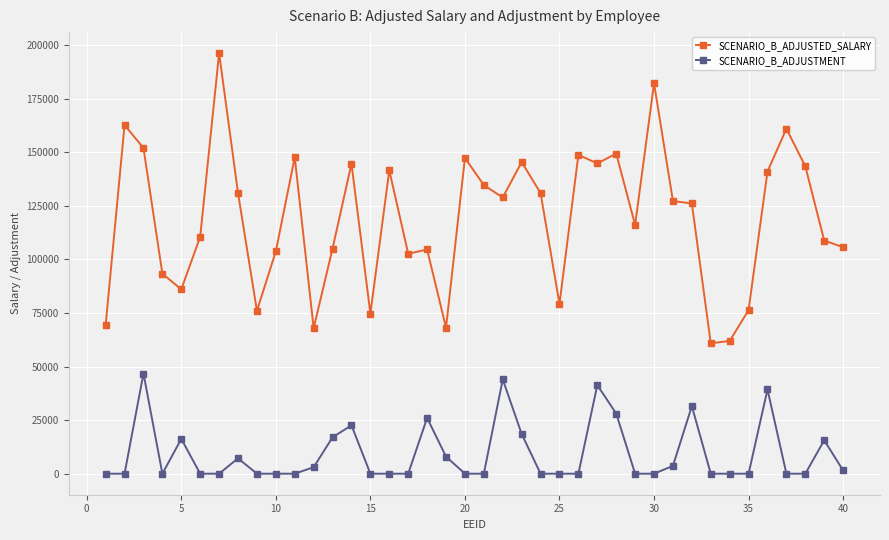

What is the value of the SCENARIO_B_ADJUSTMENT point at the 22nd from the left?

44039.0